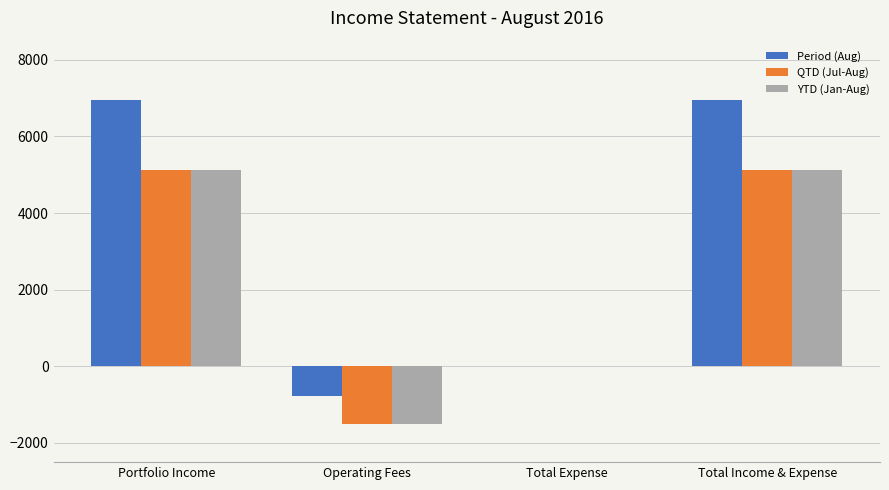

Count the number of categories in the chart.

4